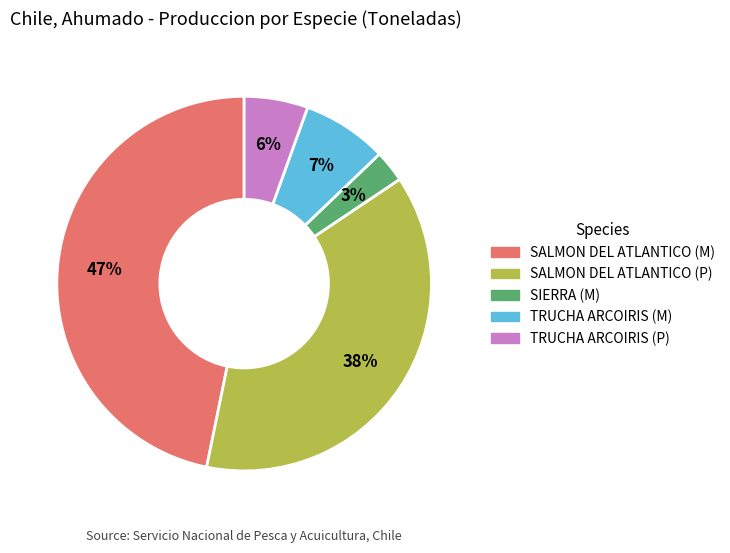

What percentage is the SALMON DEL ATLANTICO (P) slice, to the nearest percent?

38%